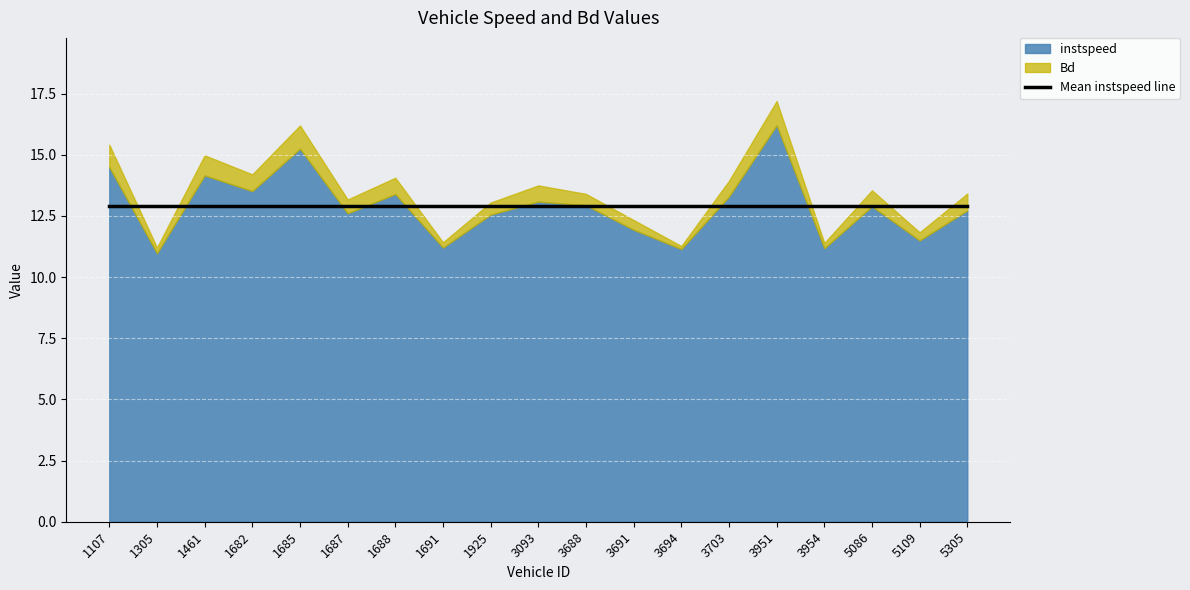

Reading left to right, transcribe all the data shown in this chart.

instspeed: 14.5	11.0	14.2	13.5	15.3	12.6	13.4	11.2	12.6	13.1	12.9	11.9	11.1	13.3	16.2	11.2	12.9	11.5	12.7
Bd: 0.9	0.2	0.8	0.7	0.9	0.6	0.7	0.2	0.5	0.7	0.5	0.4	0.1	0.6	1.0	0.2	0.7	0.3	0.7